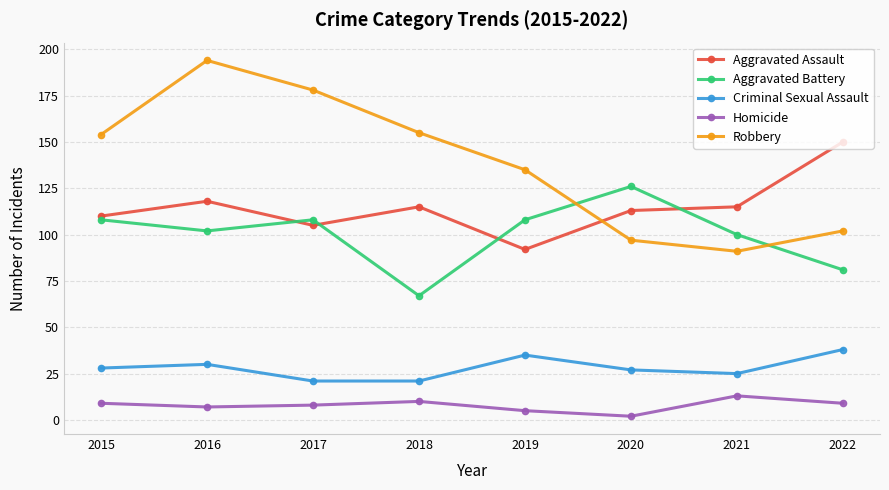

What is the maximum value shown in the chart?

194